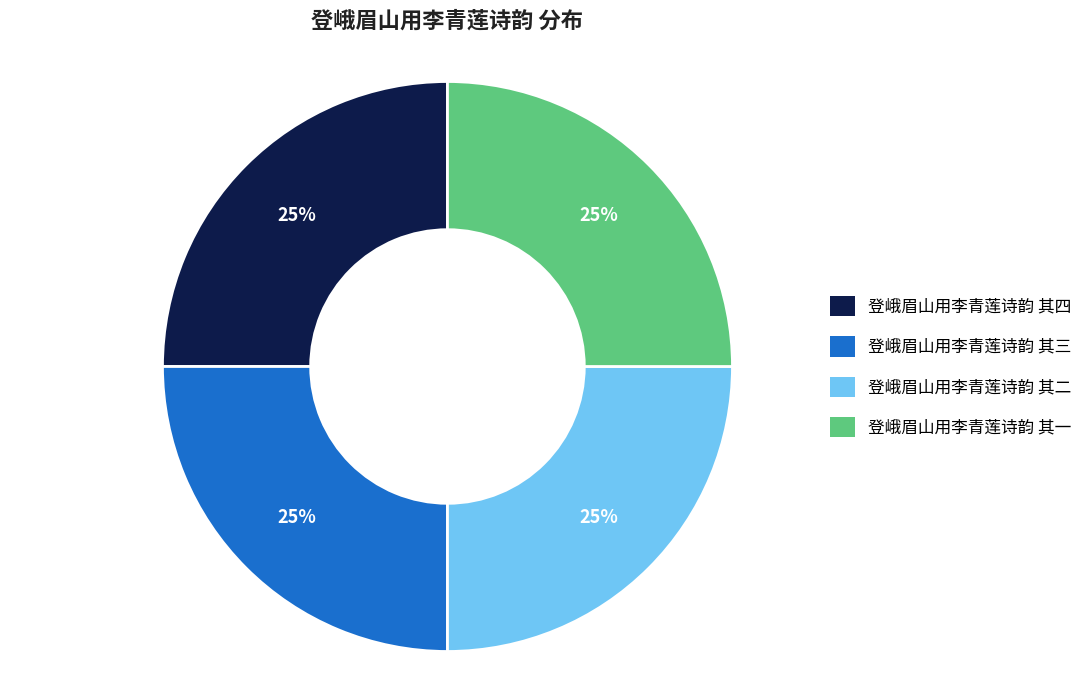

The 登峨眉山用李青莲诗韵 其四 slice represents 31% of the pie. True or false?

False